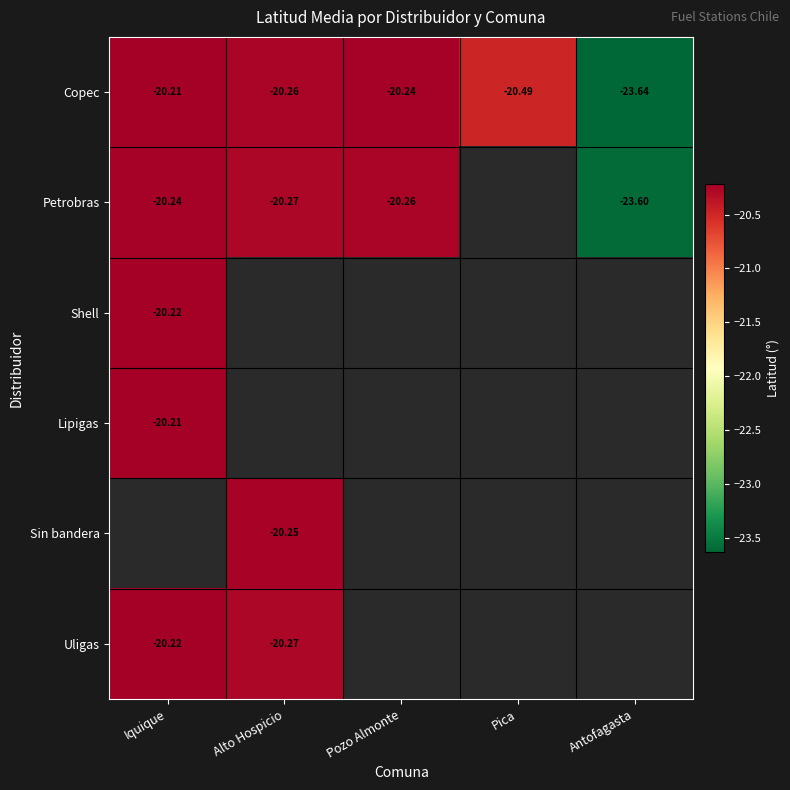

Which label corresponds to the largest value in the chart?

Iquique